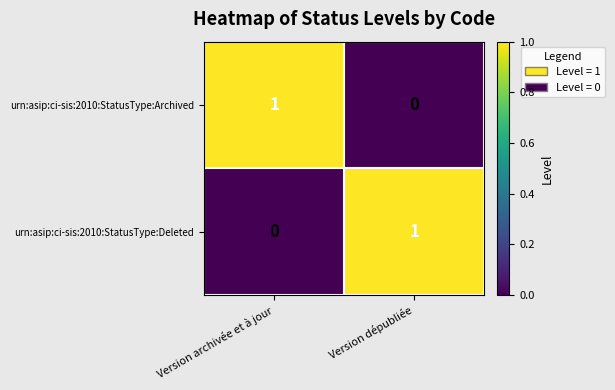

What is the difference between the highest and lowest values at Version dépubliée?

1